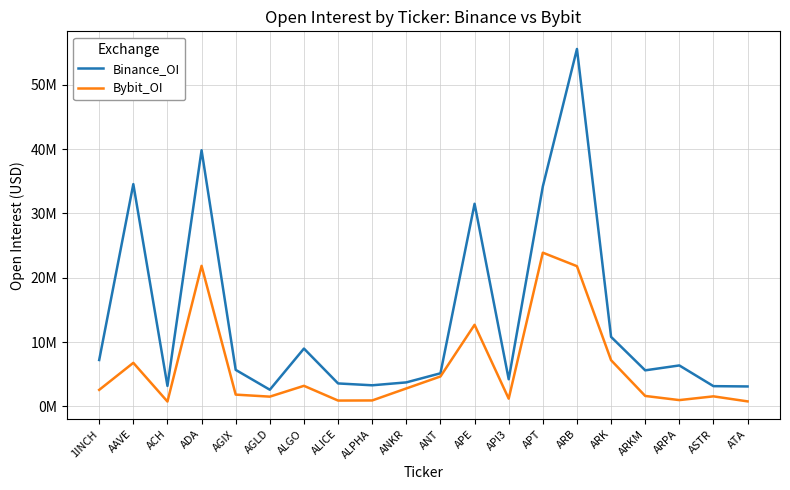

What is the value of the Bybit_OI point at the 16th from the left?

7168344